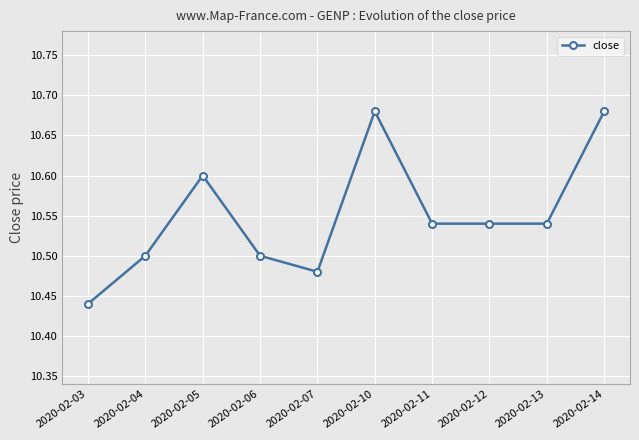

Is it true that the value at 2020-02-06 is 3.3?

False